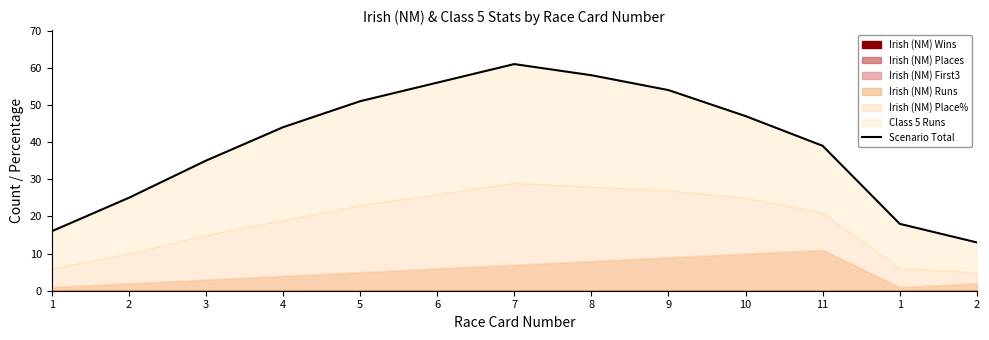

Which category has the highest value across all series?

7